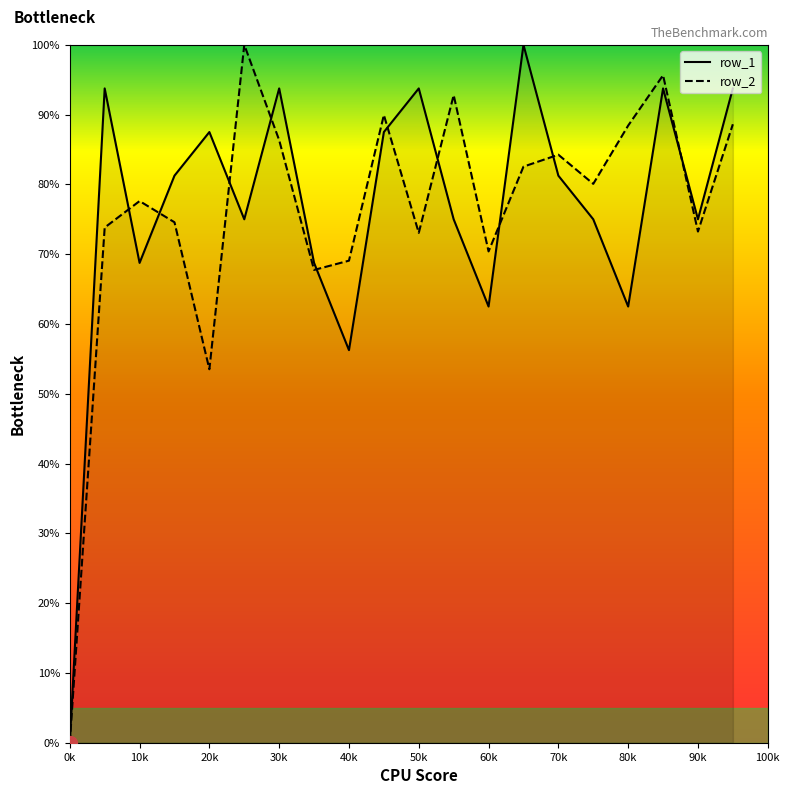

Where is row_1 nearest to the value 49?

40k